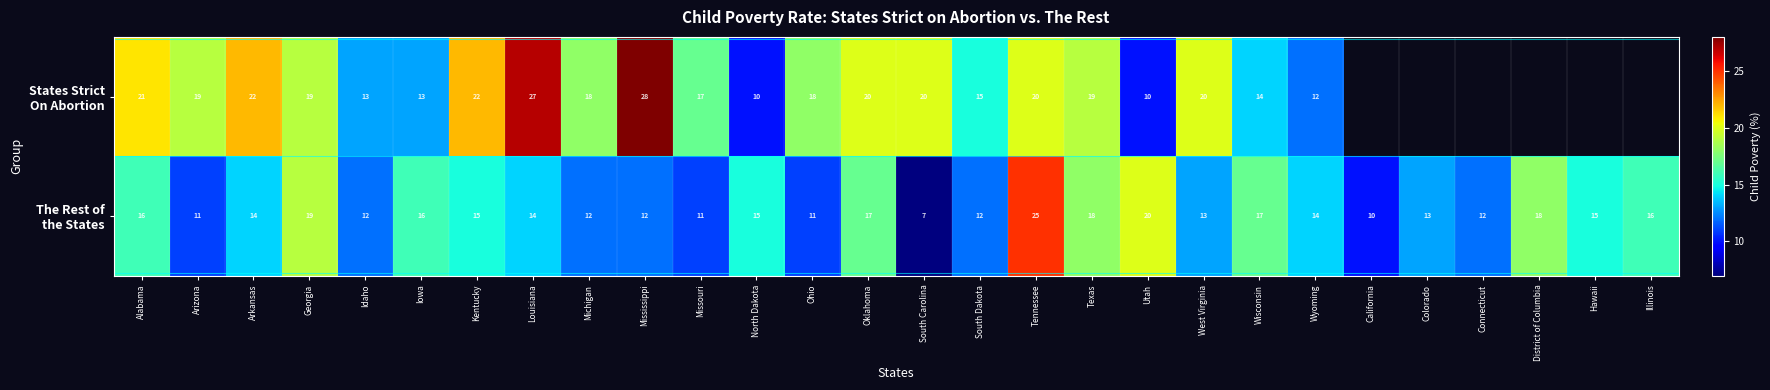

What is the spread (max minus min) of values at Tennessee?

5